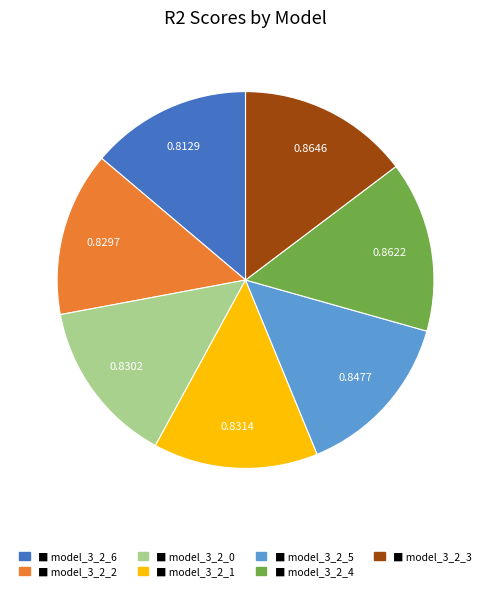

Is there any slice that represents more than half of the pie?

No